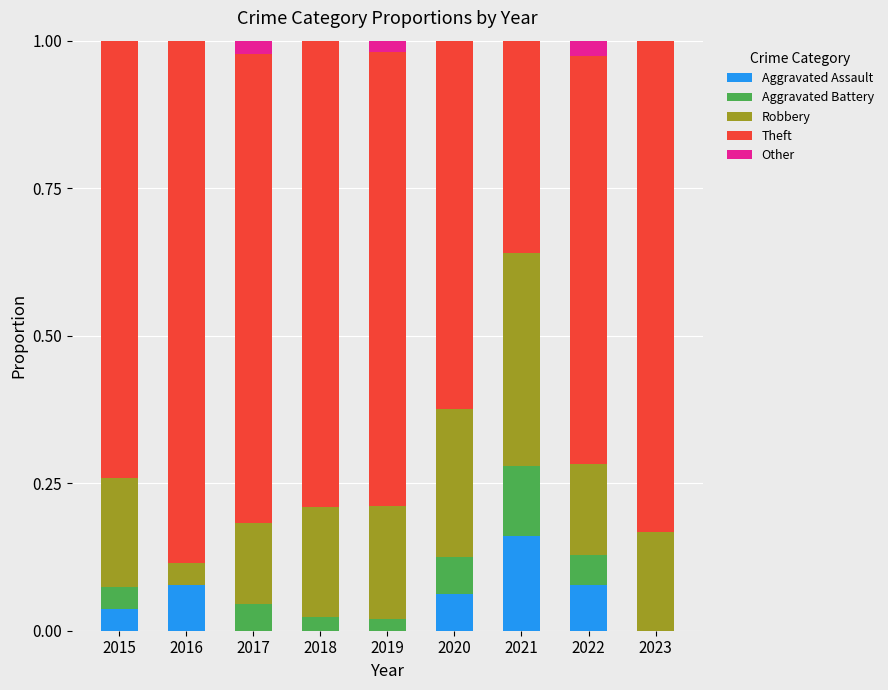

The value of Aggravated Assault at 2019 is 0.0. True or false?

True